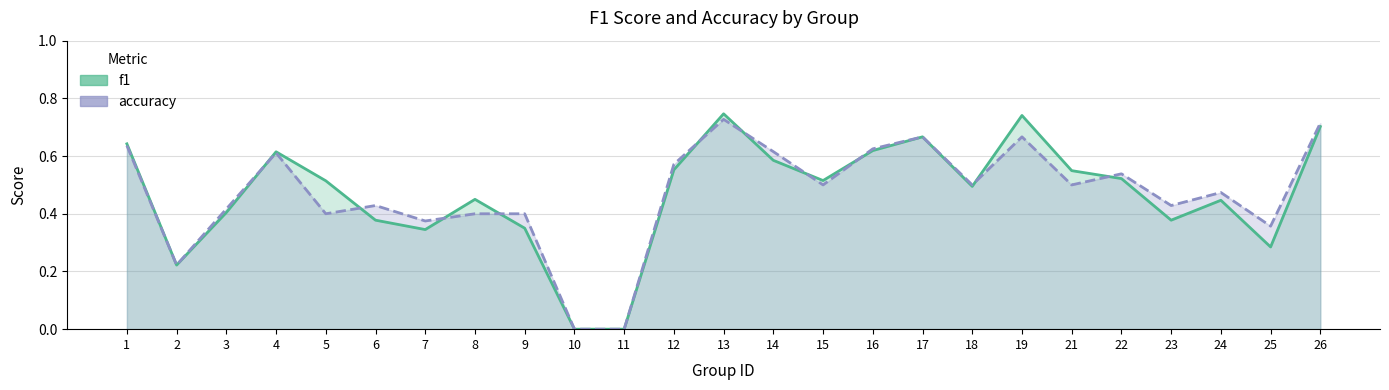

True or false: accuracy and f1 cross at least once.

True